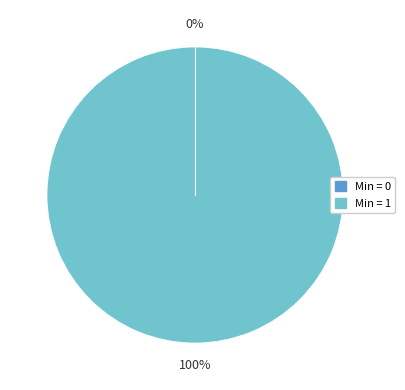

Combined, what portion of the pie is 0 and 1?

100.0%